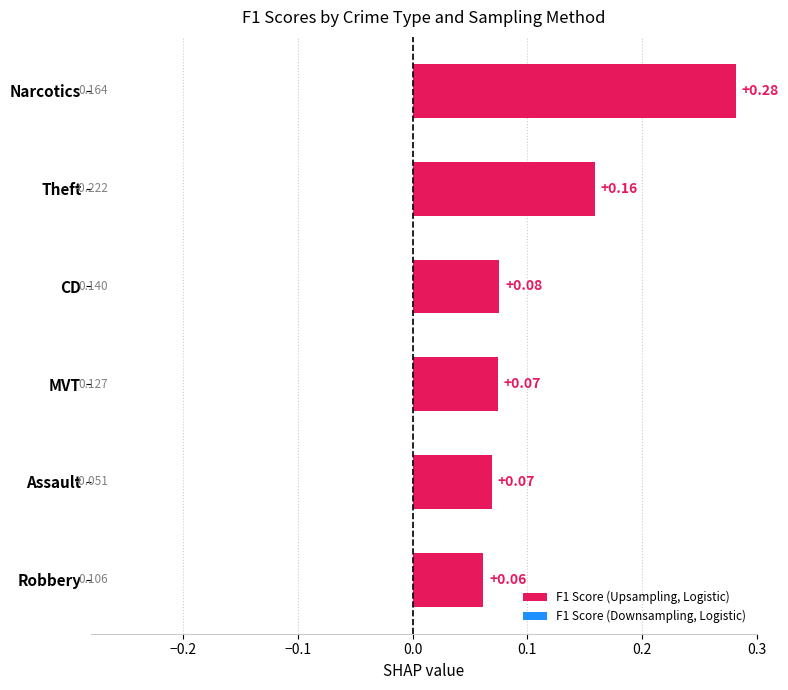

Which label corresponds to the largest value in the chart?

Narcotics